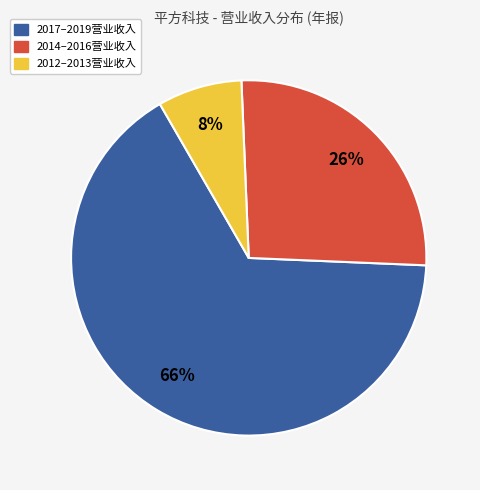

True or false: 2017–2019营业收入 accounts for 55% of the total.

False